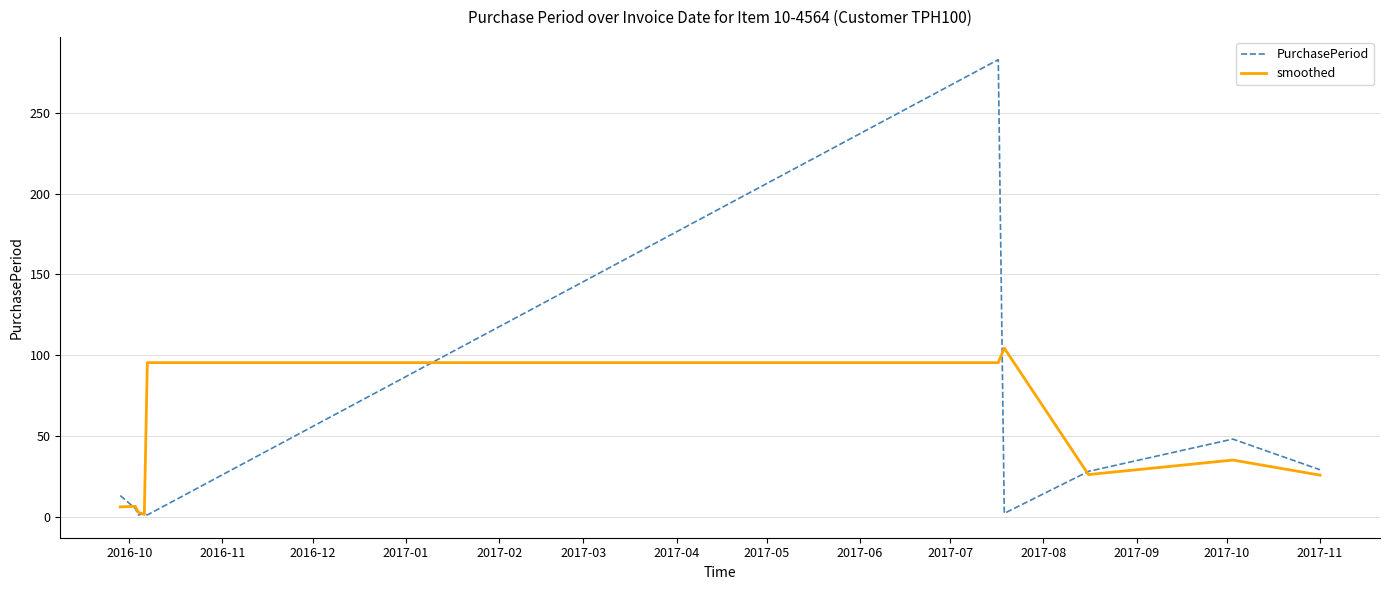

List the series in order of their peak value, lowest first.

smoothed, PurchasePeriod